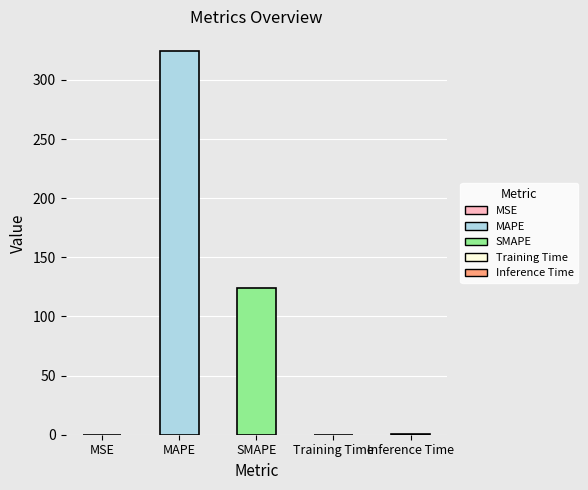

Where is the data nearest to the value 162?

SMAPE